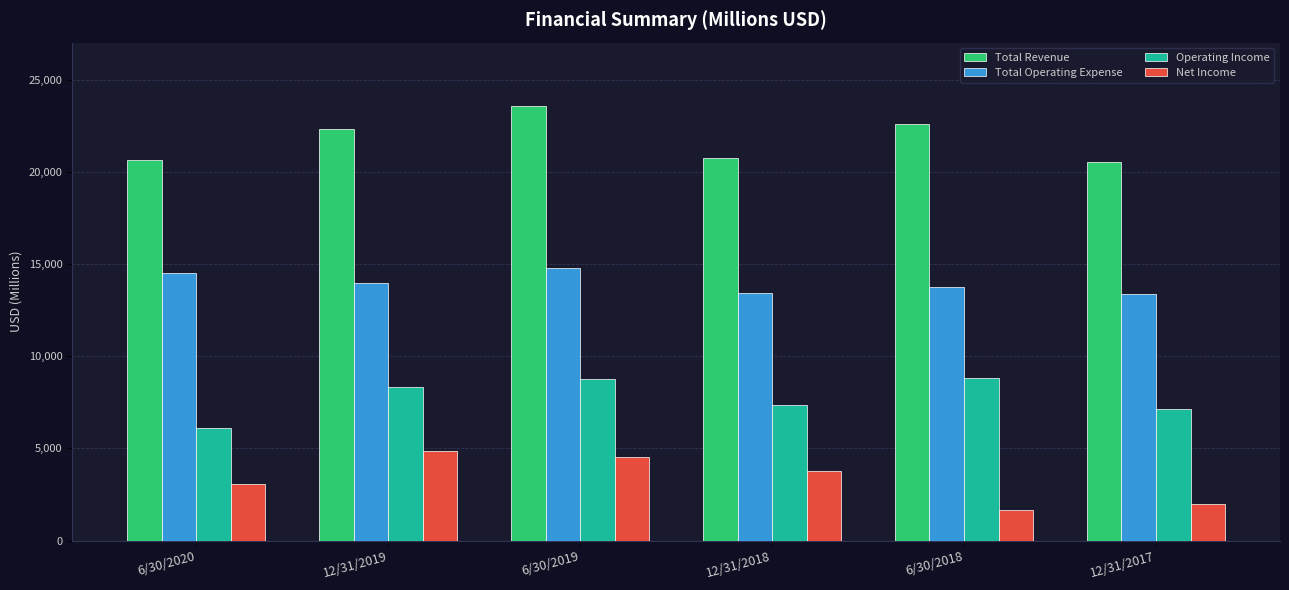

Which series has the largest total across all categories?

Total Revenue